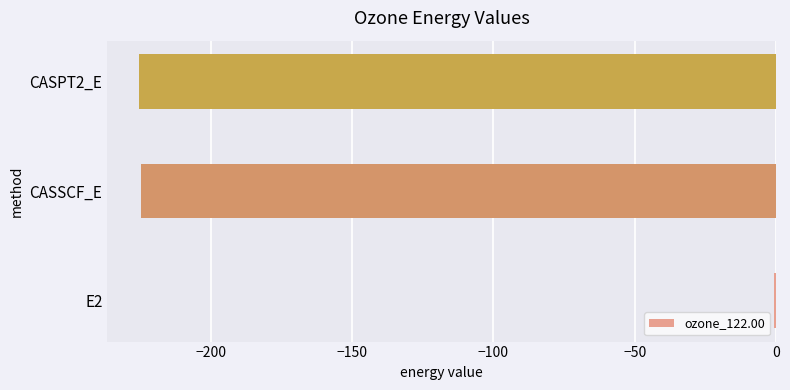

Is it true that the value at CASPT2_E is -401.9?

False